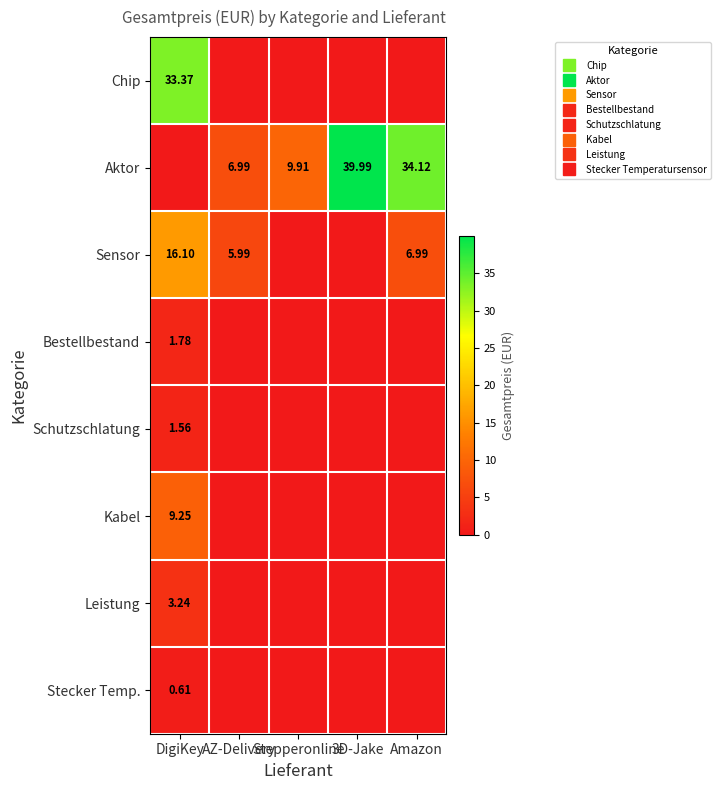

At which label does Aktor first exceed 9?

Stepperonline